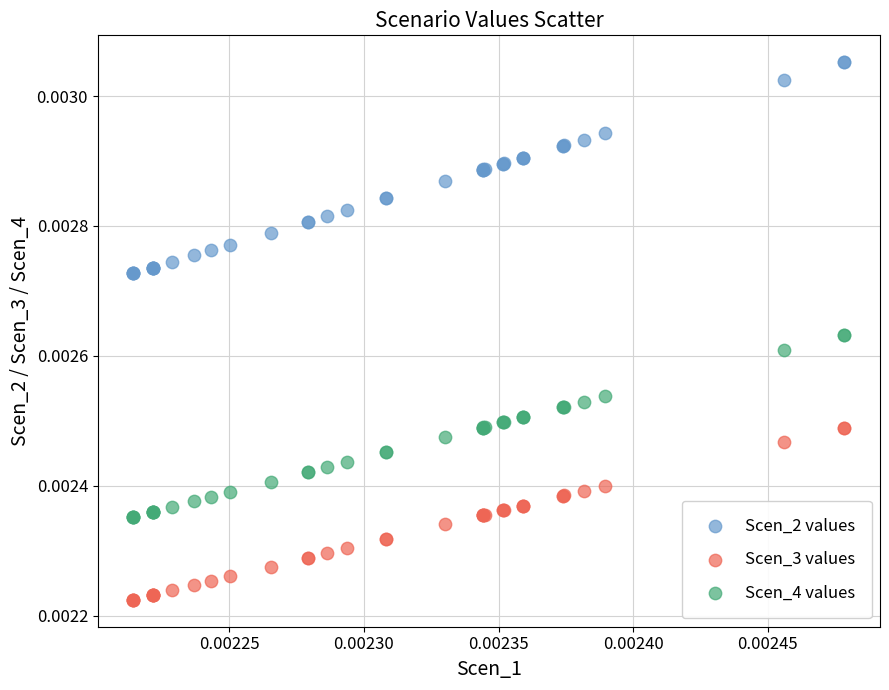

Which series reaches the maximum Y coordinate?

Scen_2 values